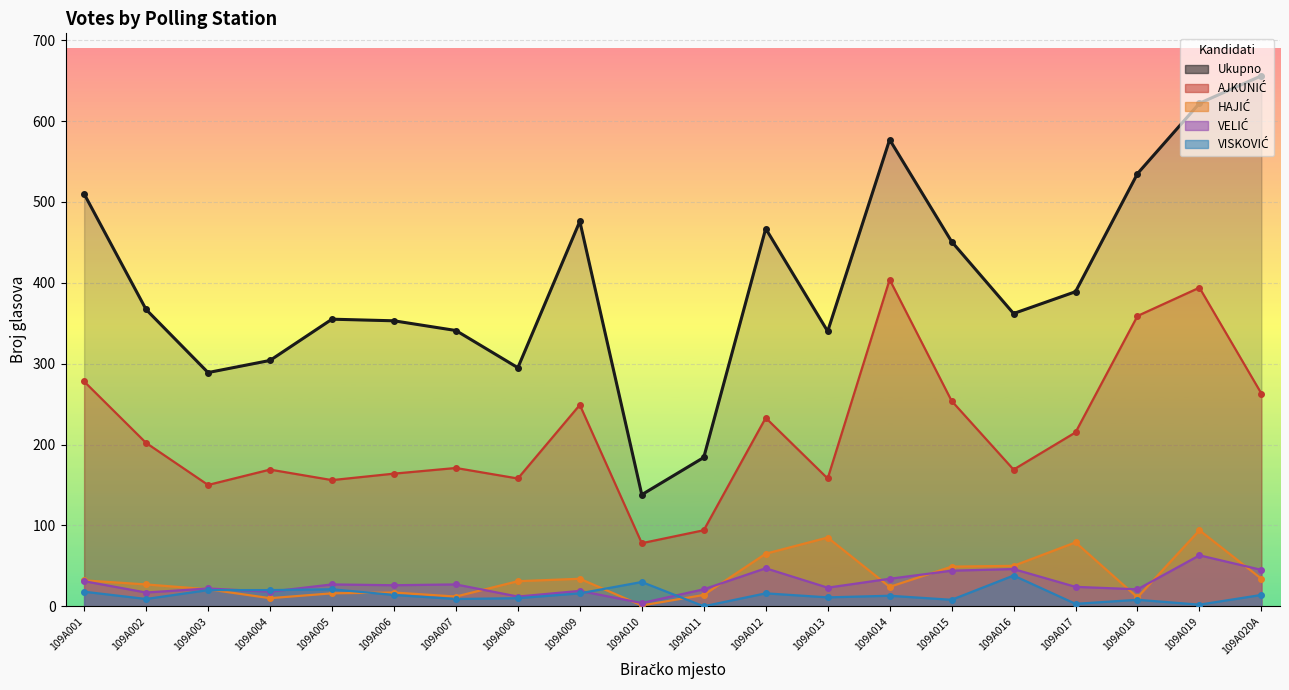

True or false: VISKOVIĆ has a value of 7 at 109A013.

False